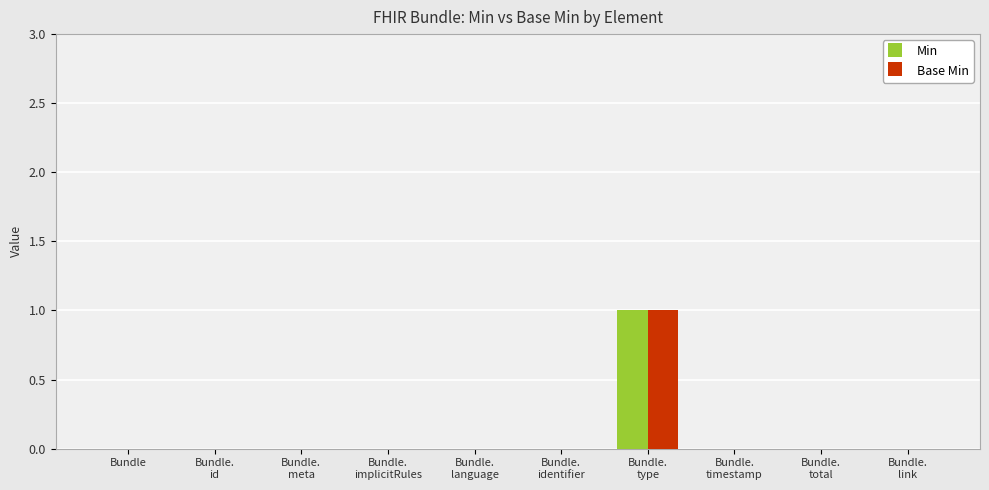

At which category is the sum across all series the highest?

Bundle.
type